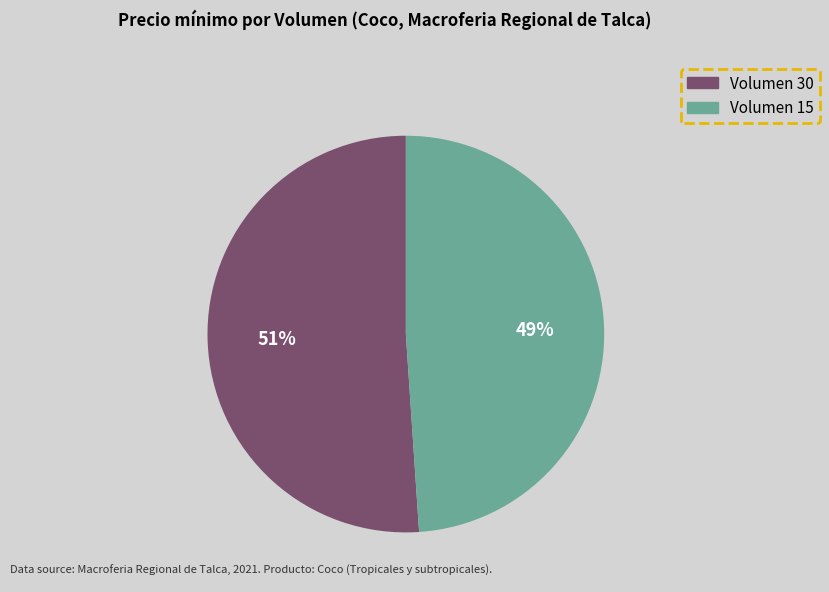

To the nearest percent, what is the difference between the largest and smallest slice percentages?

2%